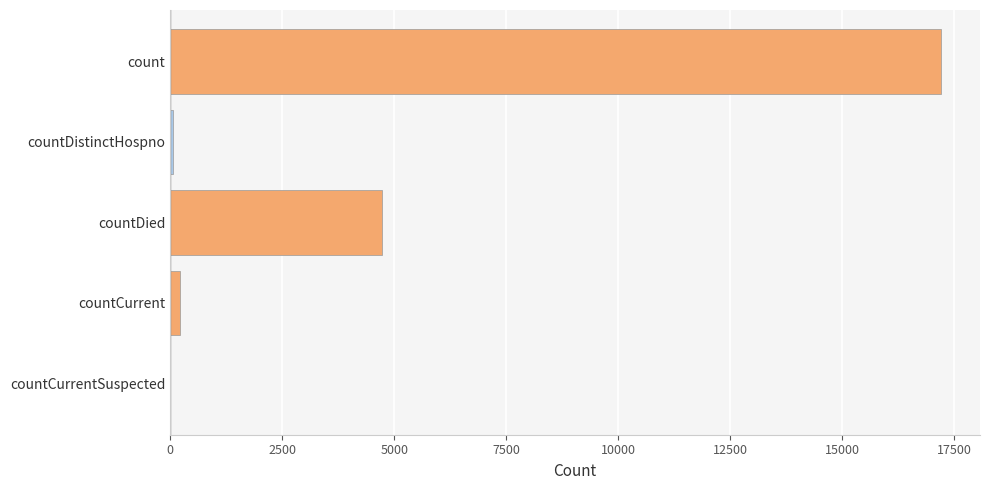

Is it true that the value at countDied is 2136?

False